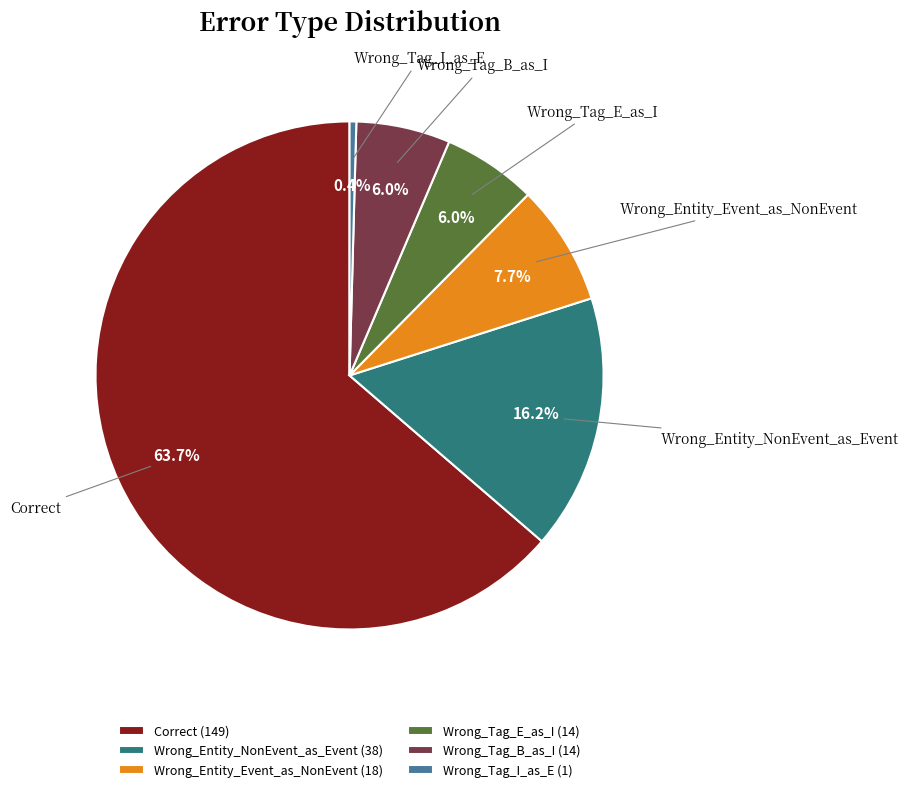

Which category has the smallest portion of the pie?

Wrong_Tag_I_as_E